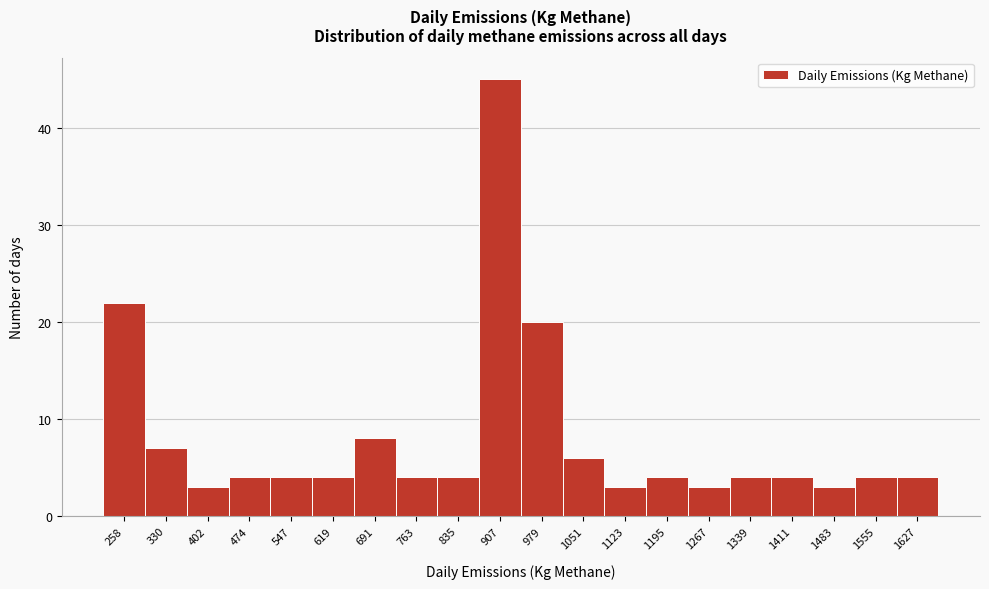

Reading left to right, what are all the values shown in this chart?

258=22	330=7	402=3	474=4	547=4	619=4	691=8	763=4	835=4	907=45	979=20	1051=6	1123=3	1195=4	1267=3	1339=4	1411=4	1483=3	1555=4	1627=4